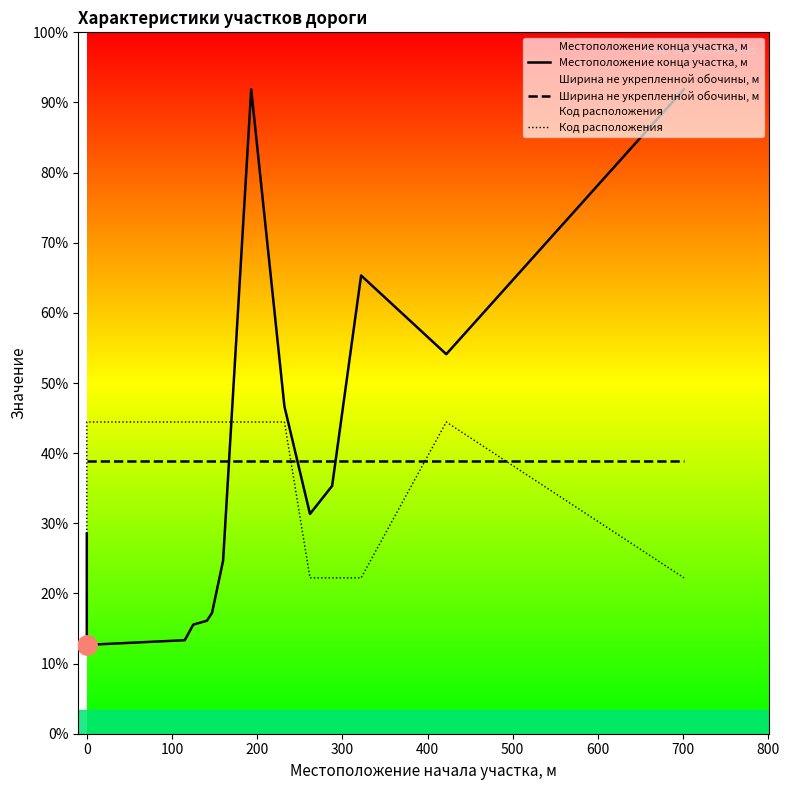

How many distinct data groups are displayed?

3